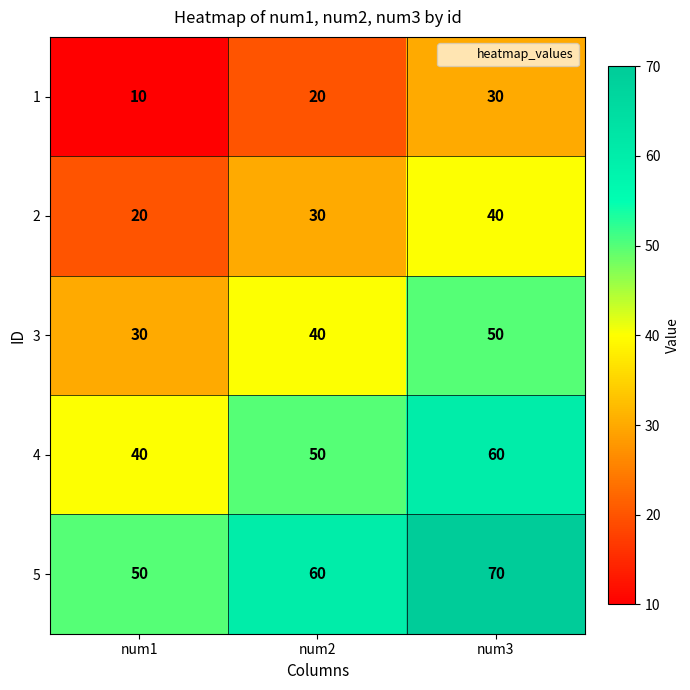

What is the total value across all series at num1?

150